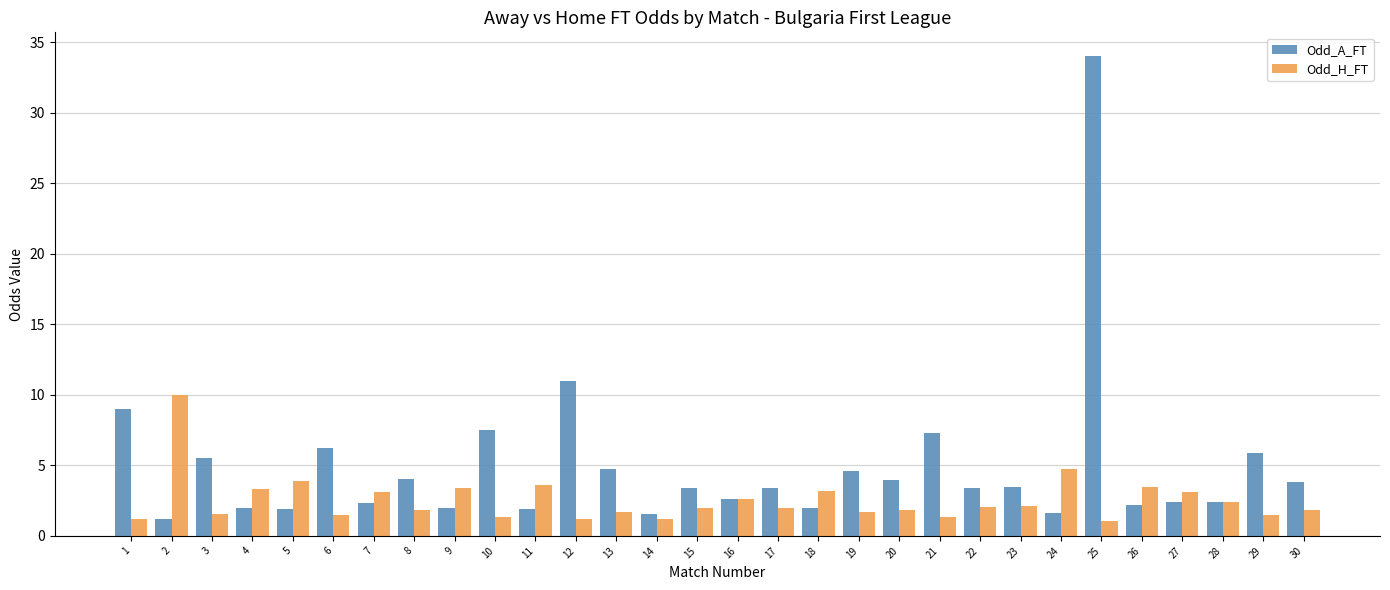

Is it true that Odd_H_FT equals 1.7 at 19?

True